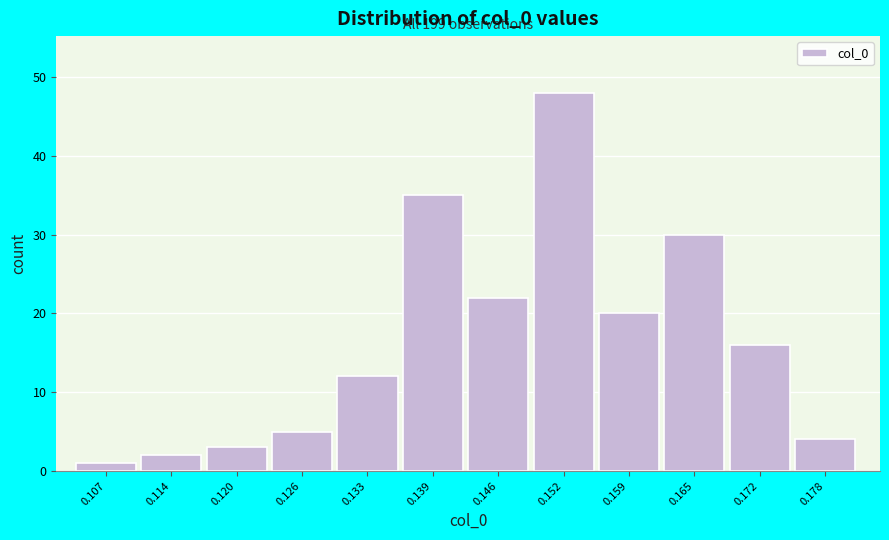

Reading left to right, transcribe all the data shown in this chart.

1	2	3	5	12	35	22	48	20	30	16	4